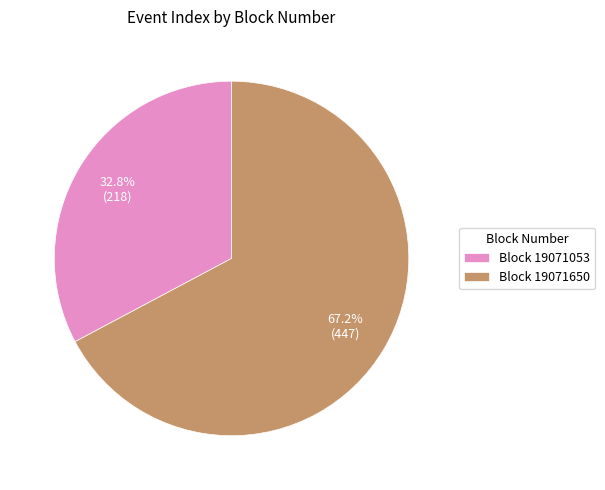

Is there any slice that represents more than half of the pie?

Yes